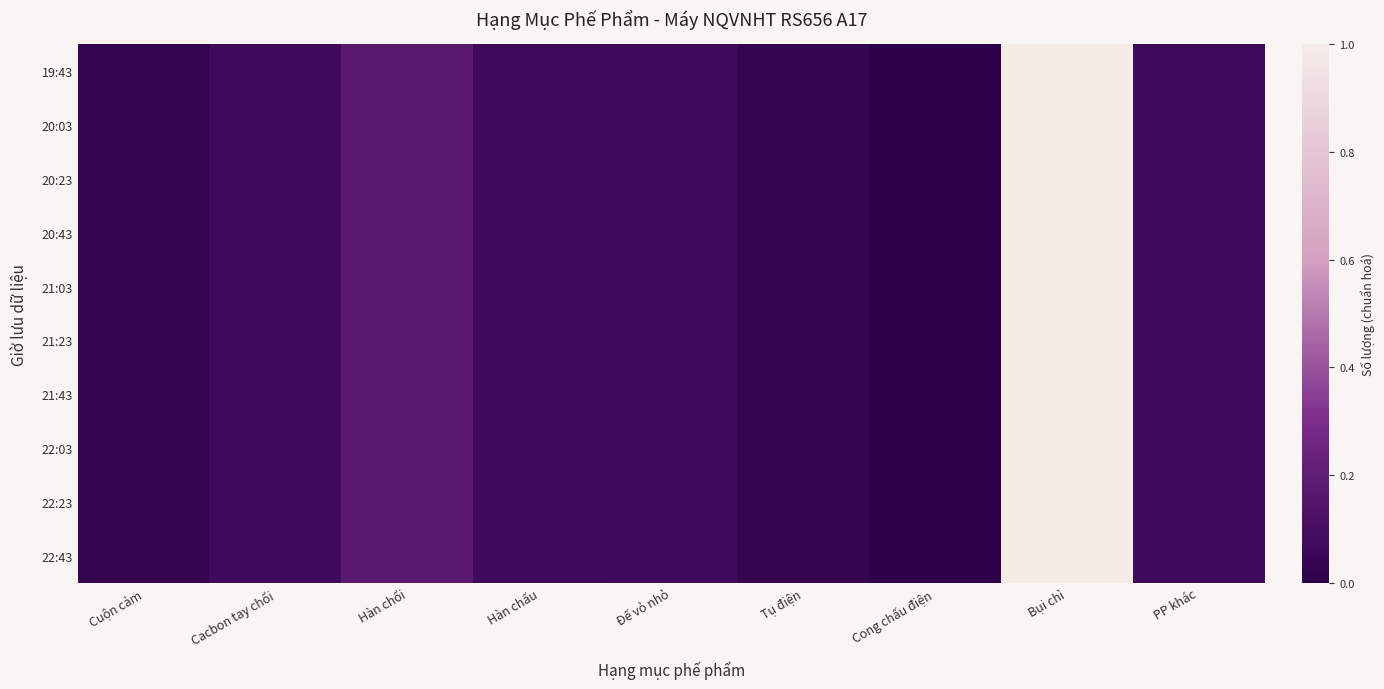

Which series has the largest total across all categories?

19:43